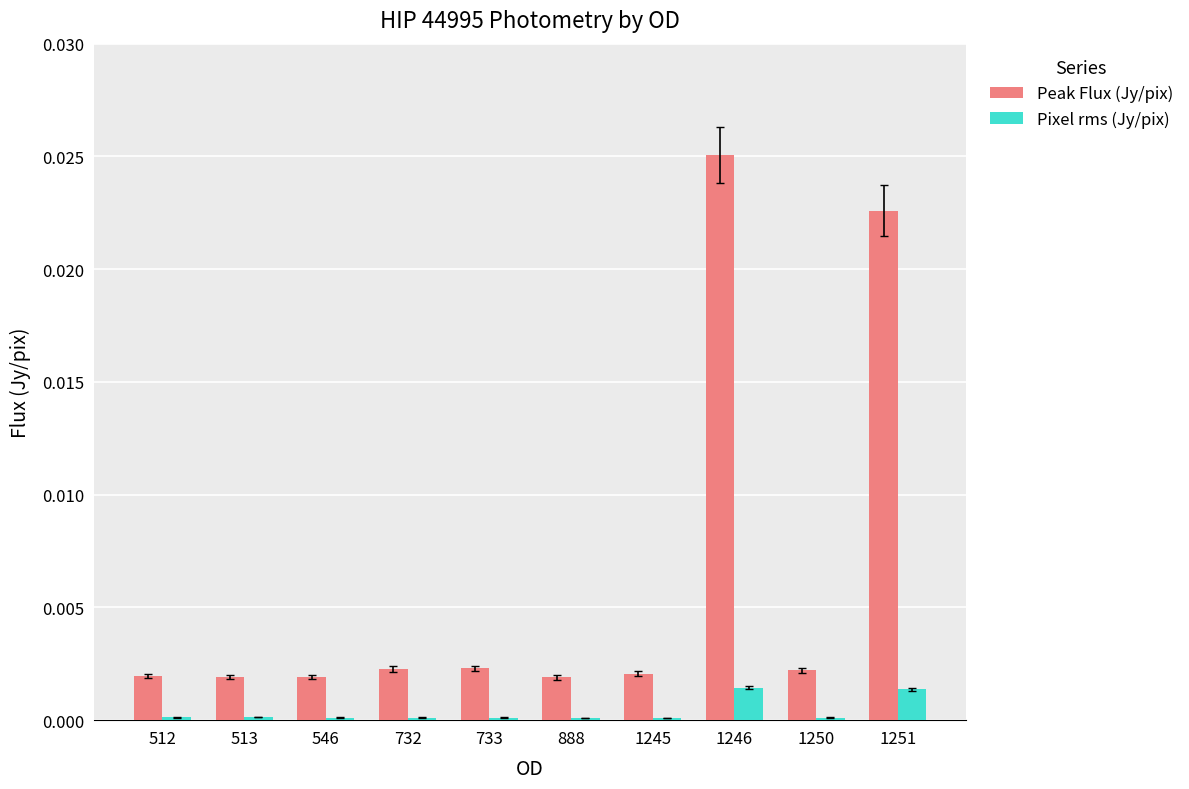

Is the value of Peak Flux (Jy/pix) at 513 greater than the value of Pixel rms (Jy/pix) at 513?

Yes